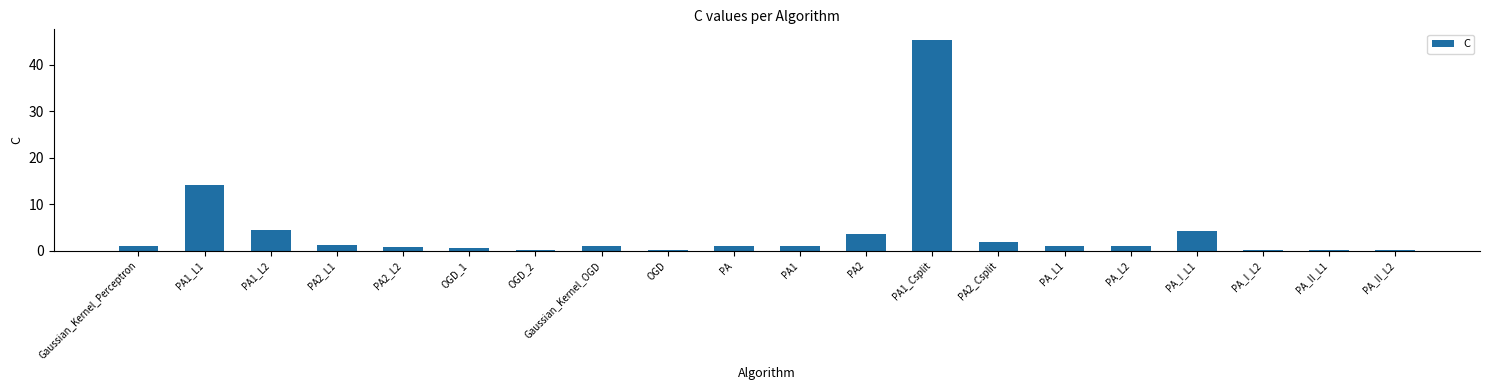

What is the difference between the values at PA_I_L1 and PA2_L2?

3.6